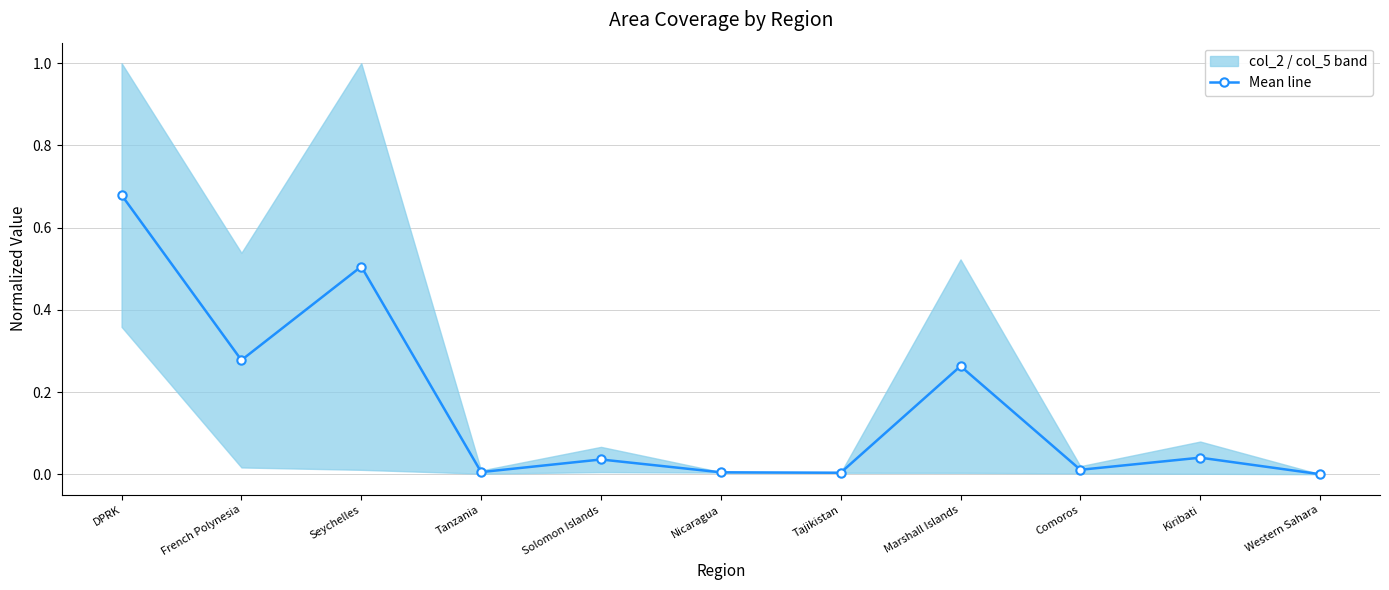

How many interior local valleys (lower than both neighbors) does the data have?

4